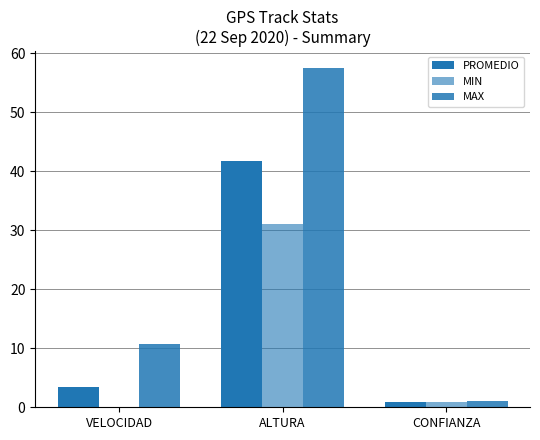

What position from the left is VELOCIDAD?

1